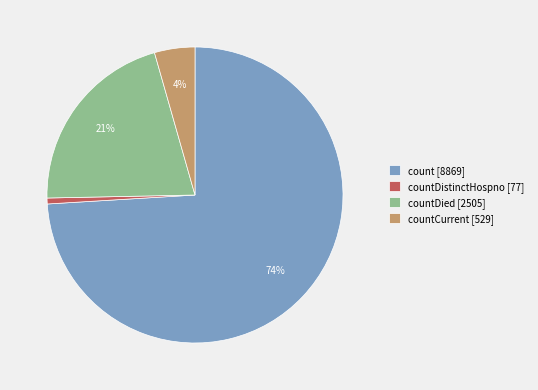

To the nearest percent, what is the difference between the largest and smallest slice percentages?

73%